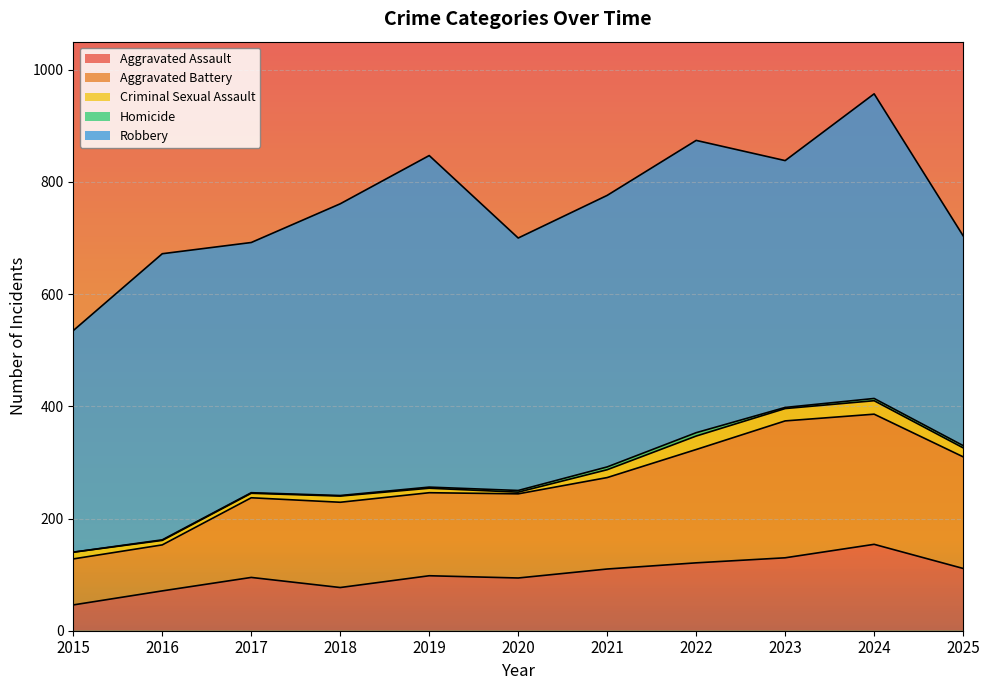

True or false: Robbery has a value of 510 at 2016.

True